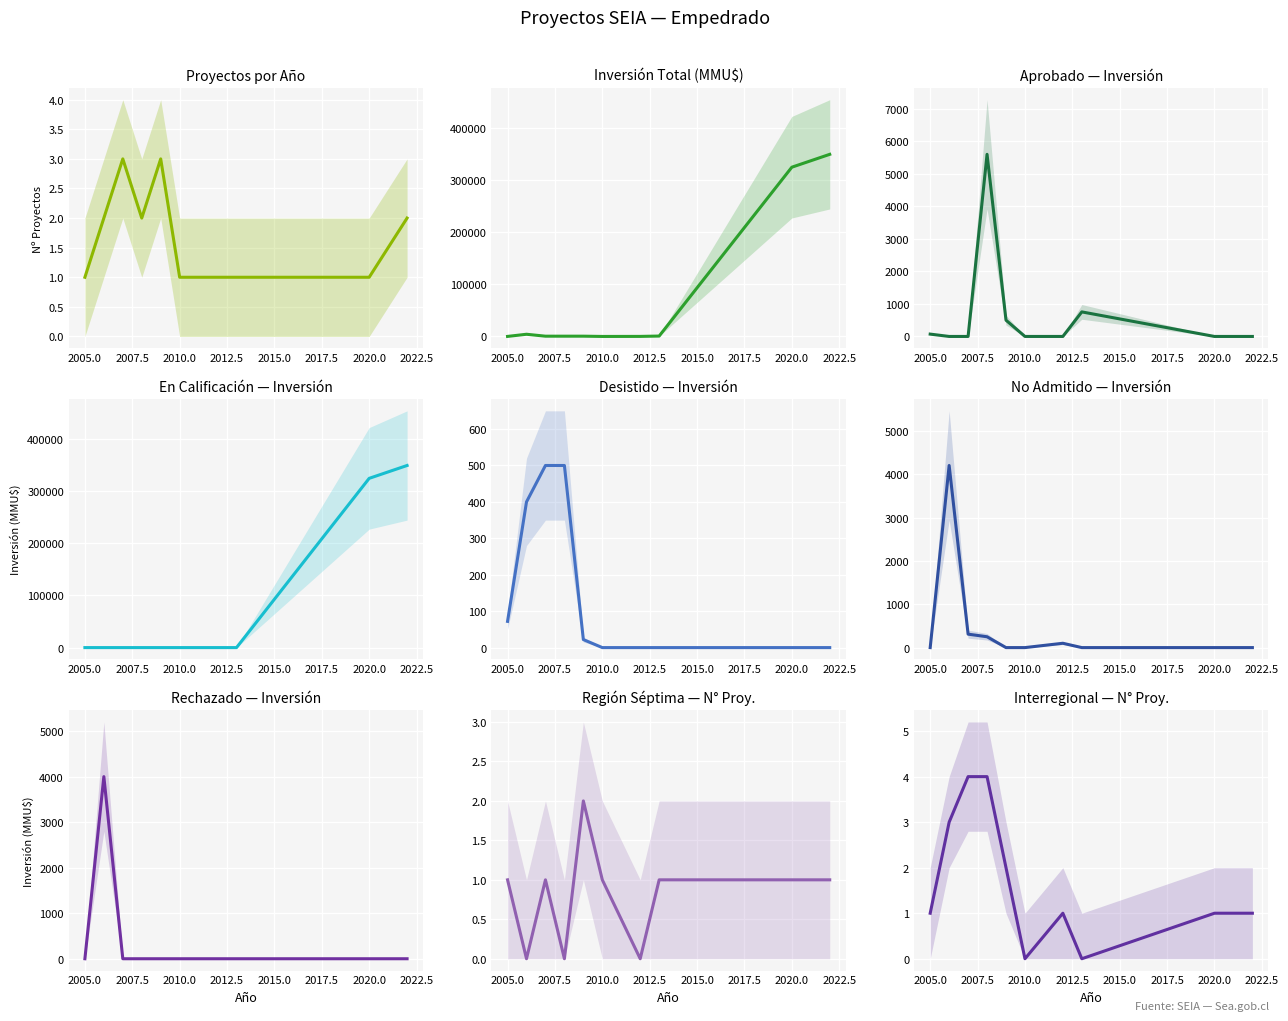

Does the chart display data point markers on the line(s)?

No